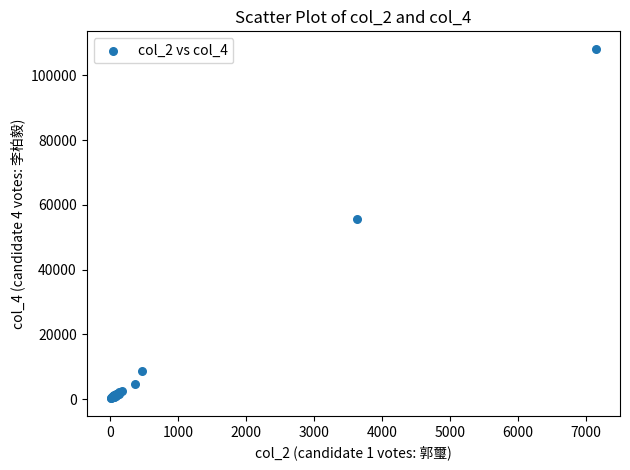

What Y value in the scatter plot is closest to 54188?

55767